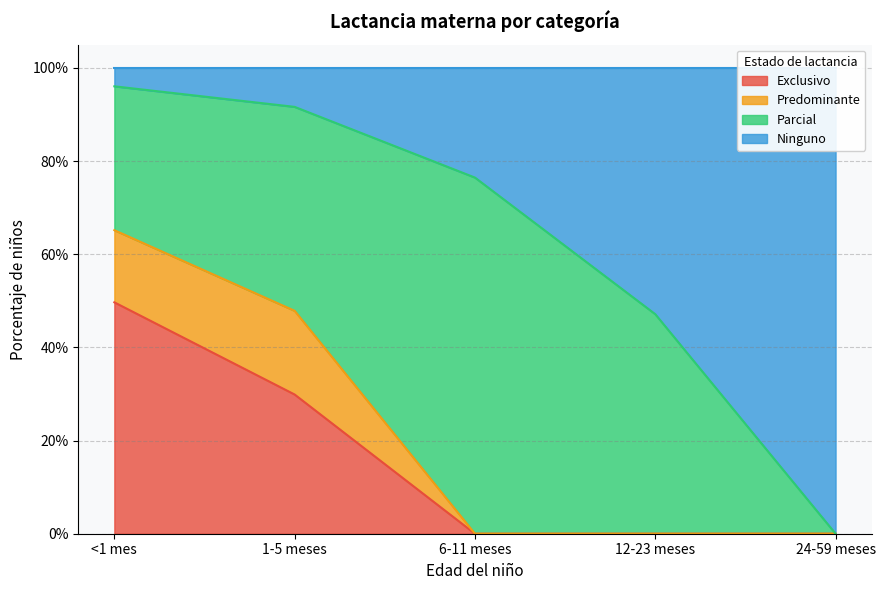

What position from the left is <1 mes?

1